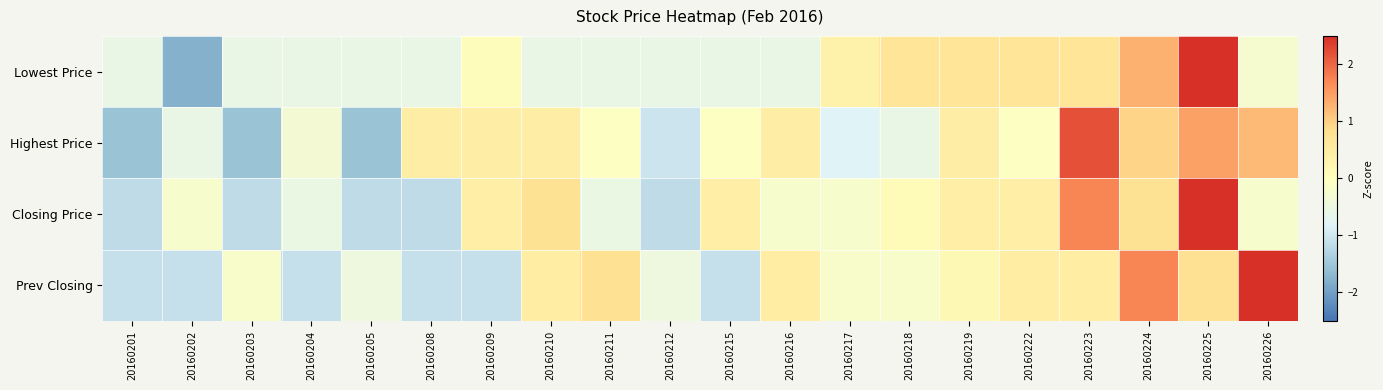

Rank the series by their average value, from lowest to highest.

Closing Price, Highest Price, Prev Closing, Lowest Price